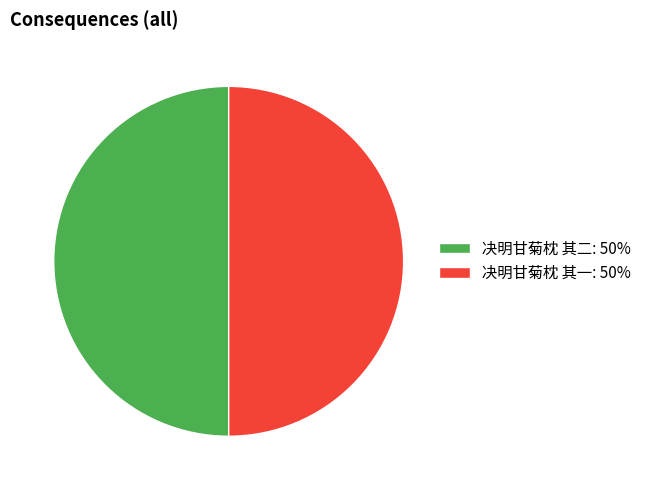

Is the sum of 决明甘菊枕 其一: 50% and 决明甘菊枕 其二: 50% greater than half?

Yes